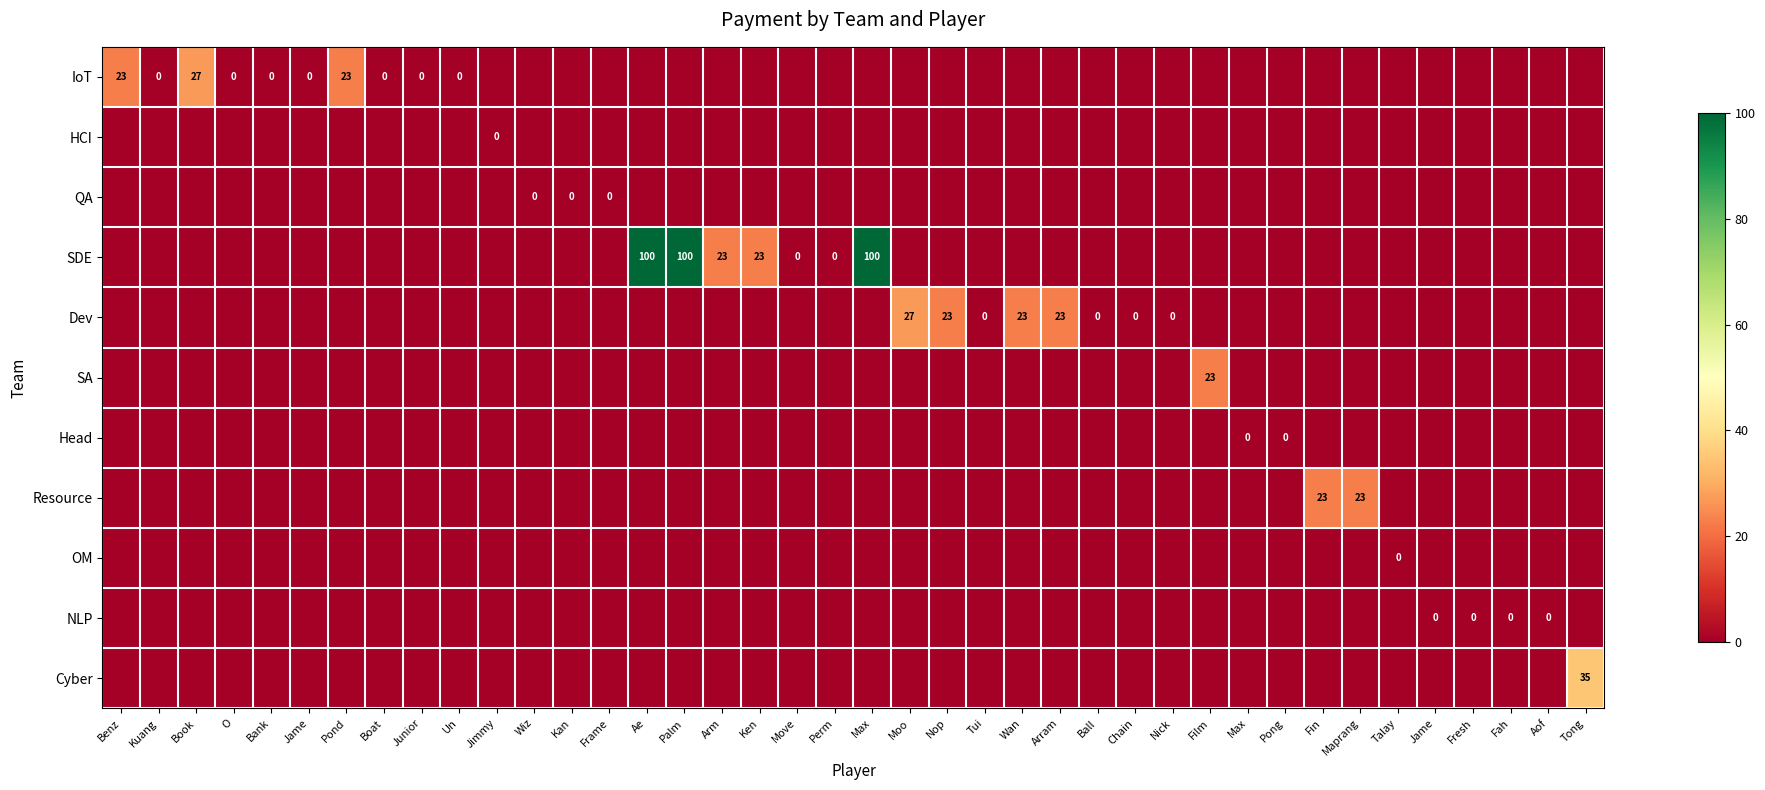

What is the spread (max minus min) of values at Maprang?

23